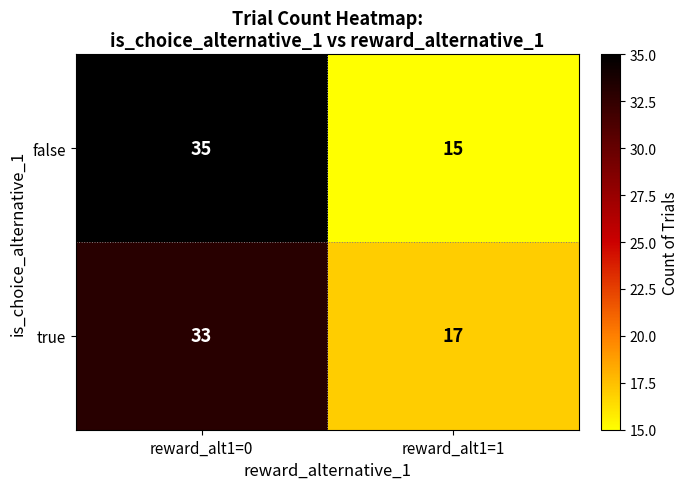

How many categories are shown in the chart?

2